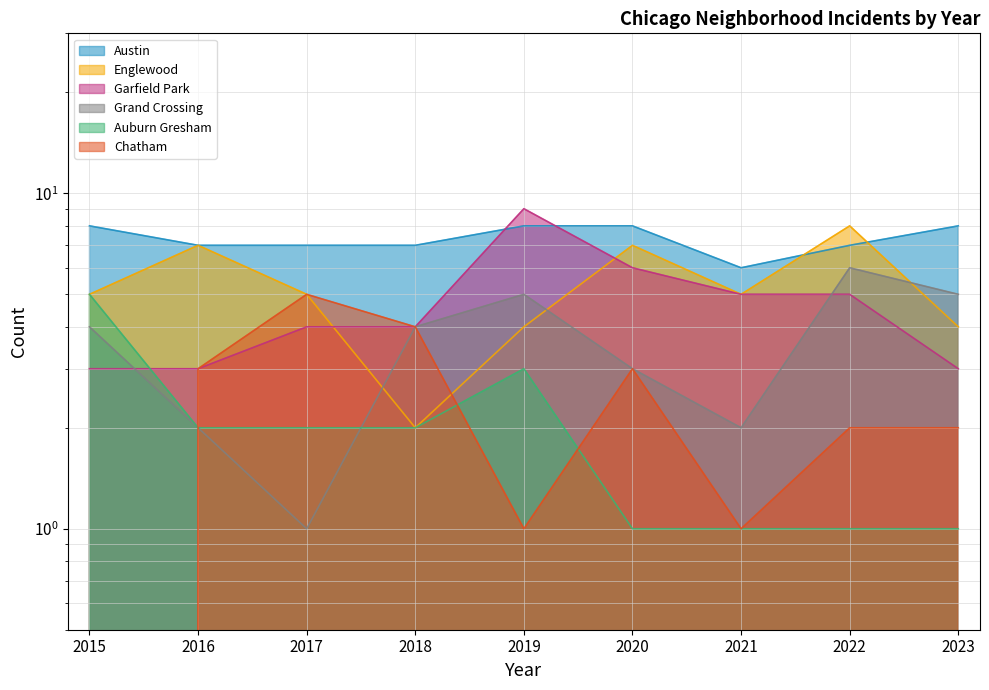

At 2017, list the series in order from smallest to largest.

Grand Crossing, Auburn Gresham, Garfield Park, Englewood, Chatham, Austin